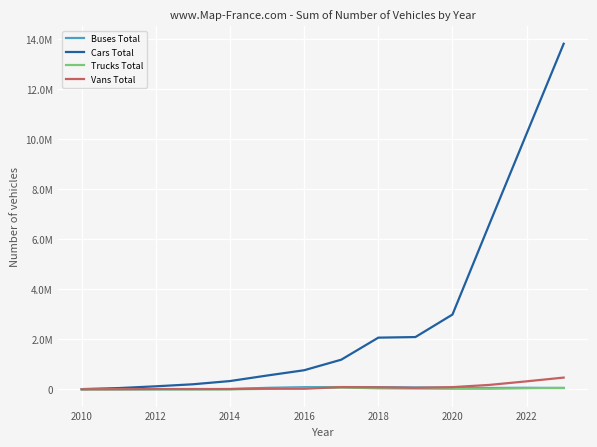

What are all the series names shown in the legend?

Buses Total, Cars Total, Trucks Total, Vans Total